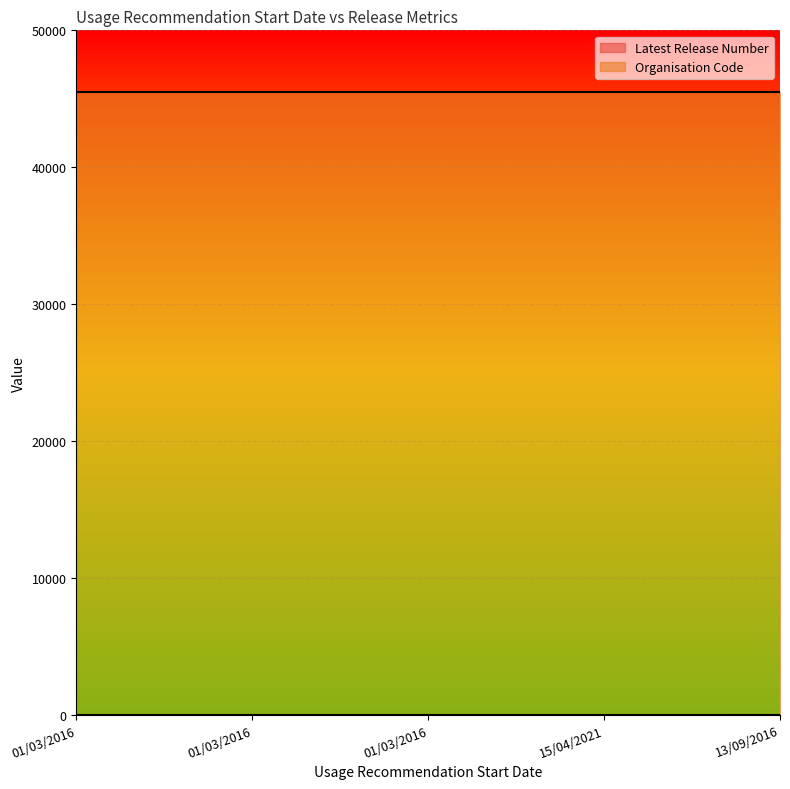

Where does the data first go above 2?

13/09/2016